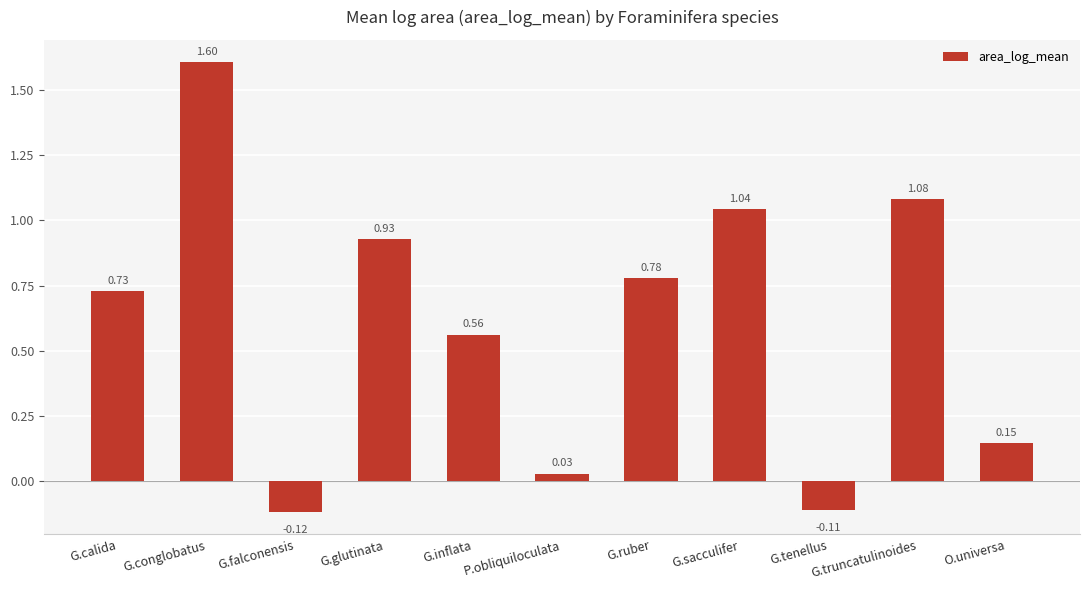

List the labels in order of value, smallest first.

G.falconensis, G.tenellus, P.obliquiloculata, O.universa, G.inflata, G.calida, G.ruber, G.glutinata, G.sacculifer, G.truncatulinoides, G.conglobatus